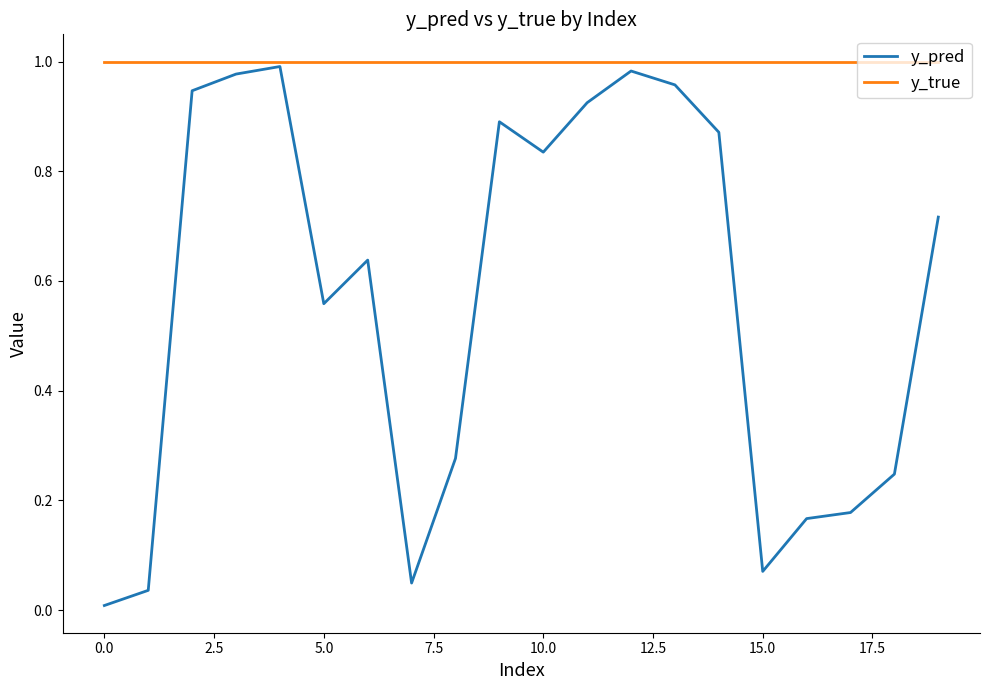

Rank the series by their average value, from highest to lowest.

y_true, y_pred